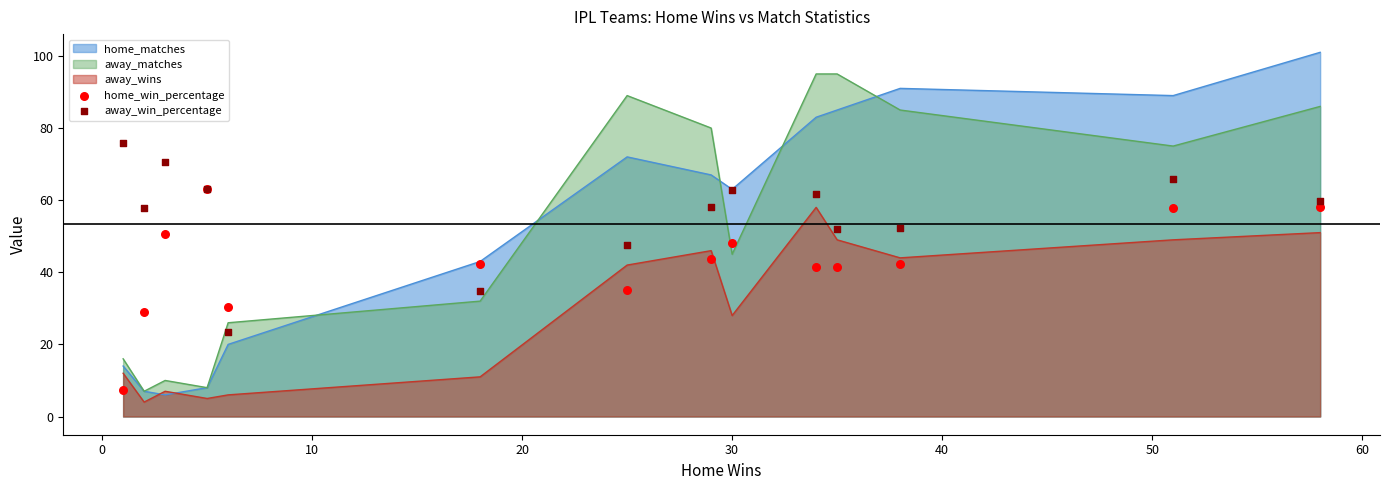

True or false: away_matches and away_wins cross at least once.

False